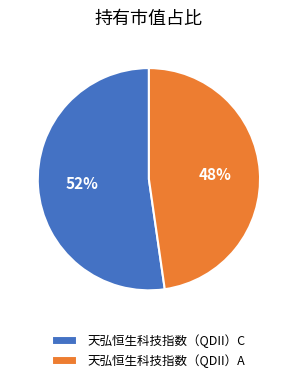

To the nearest percent, what is the average slice percentage?

50%